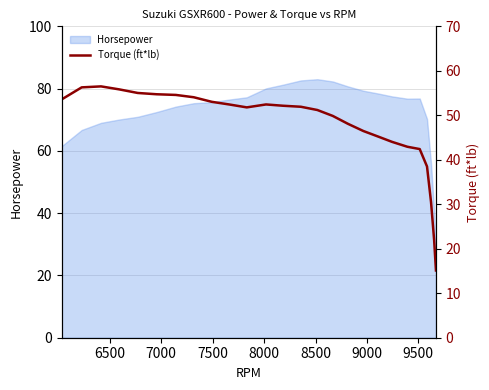

What is the highest value of the Horsepower series?

83.0